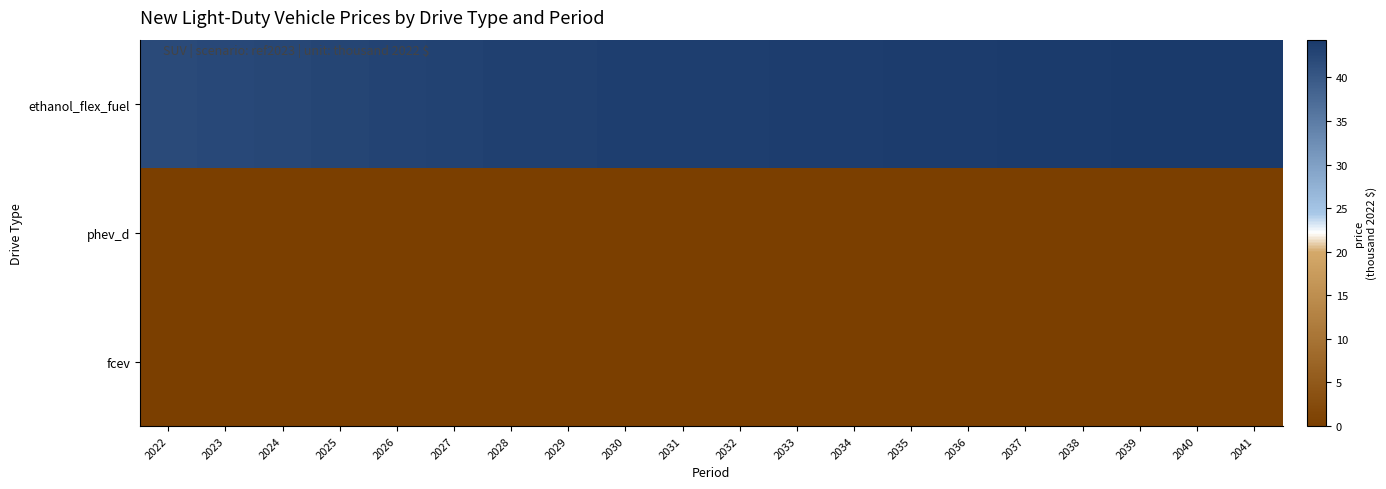

What is the maximum value shown in the chart?

44.3